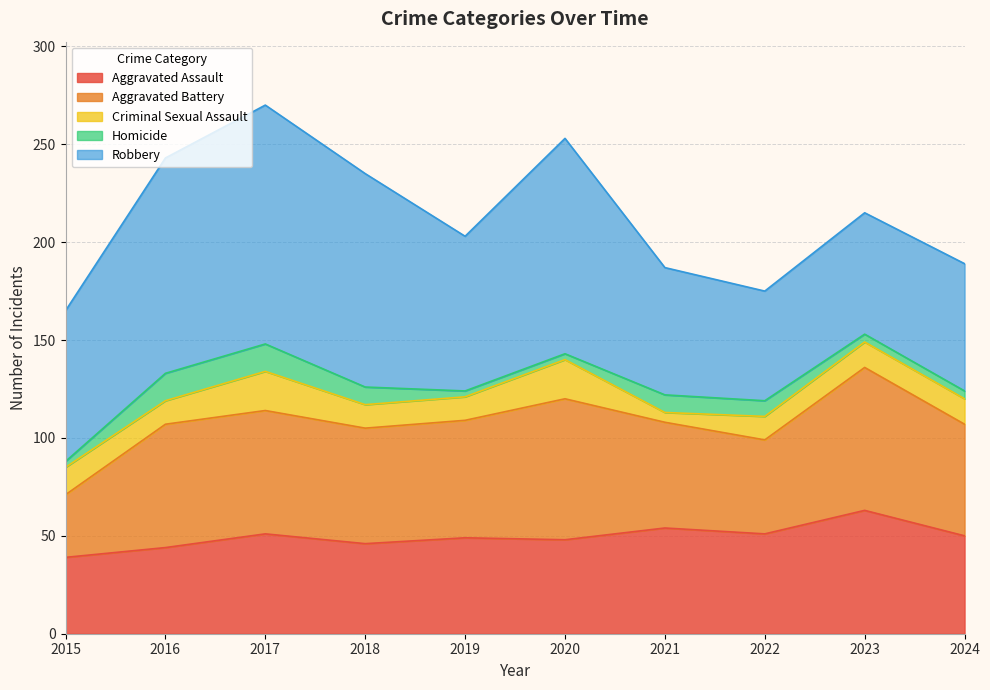

Does the chart display data point markers on the line(s)?

No